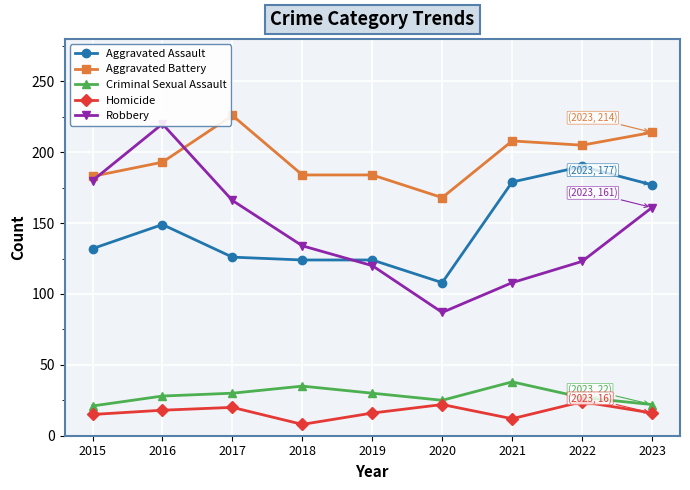

True or false: Homicide has a value of 7 at 2015.

False